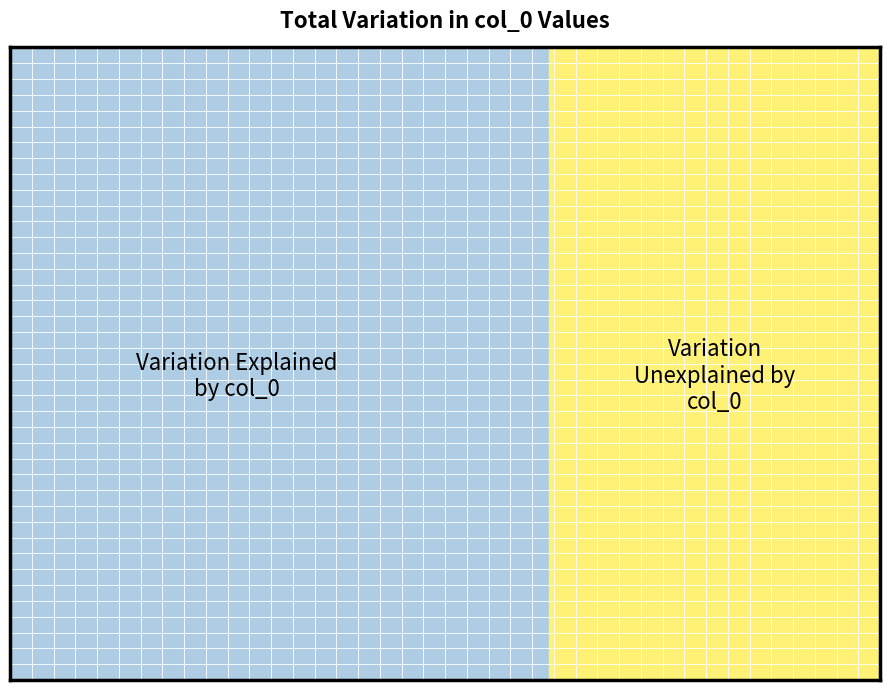

True or false: the data shows 0.1 at 19.

False